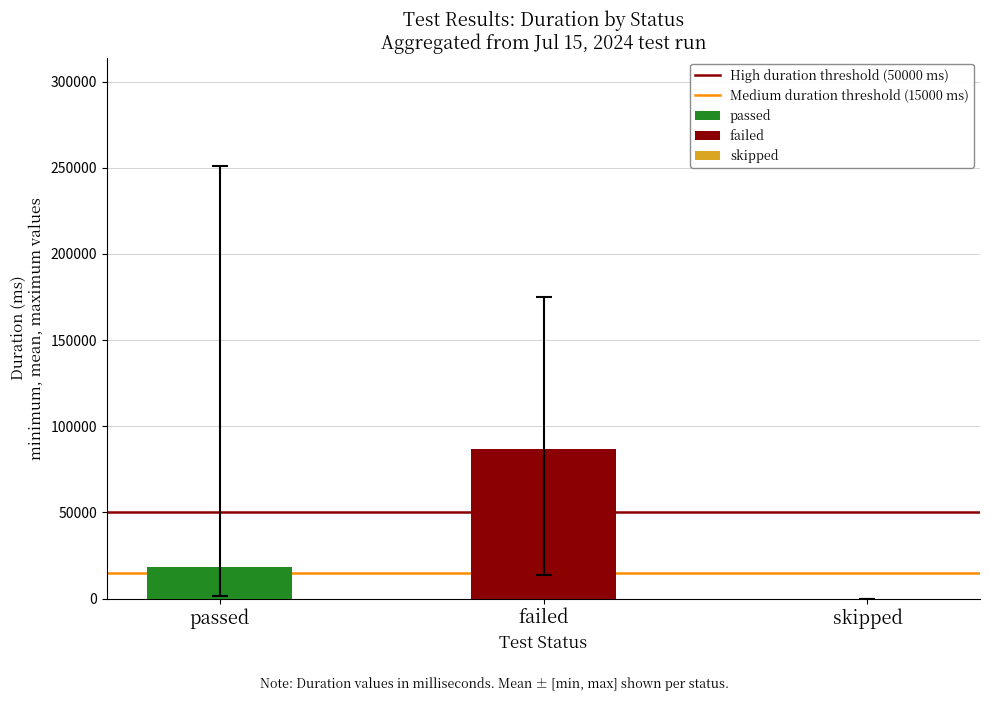

Rank the series by their maximum value, from lowest to highest.

passed, failed